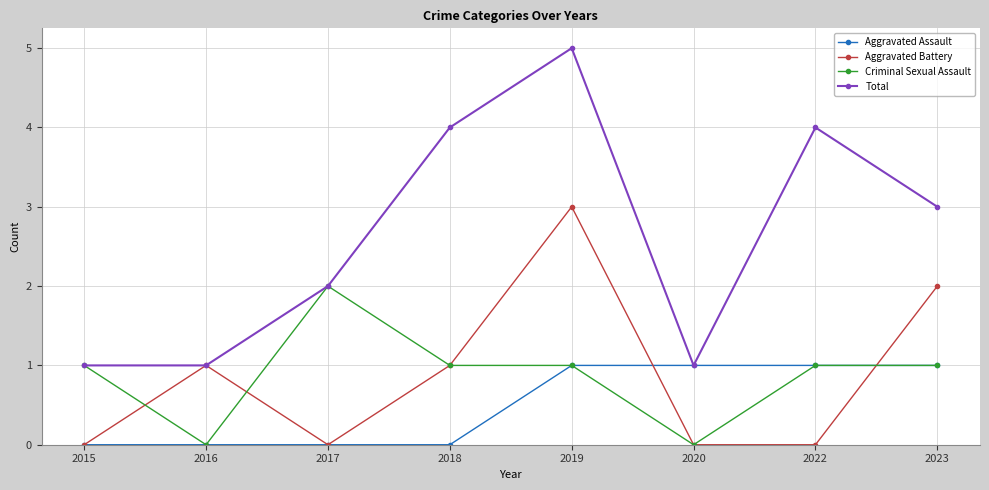

Read the Total value at 2017.

2